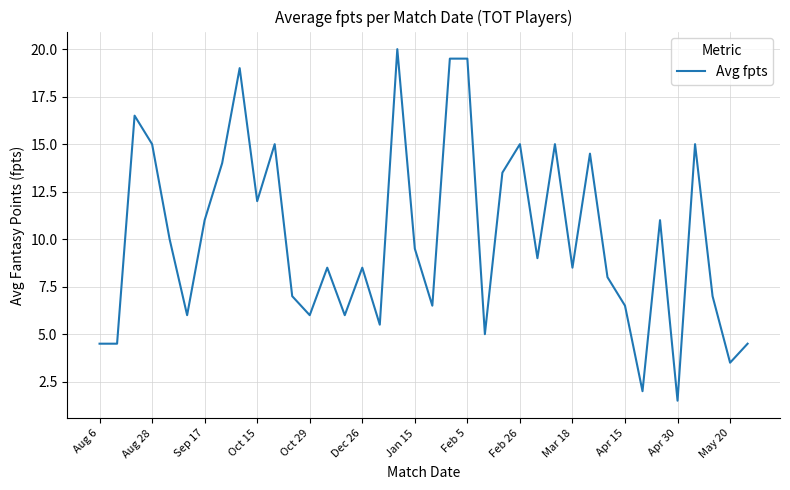

What is the greatest value displayed?

20.0